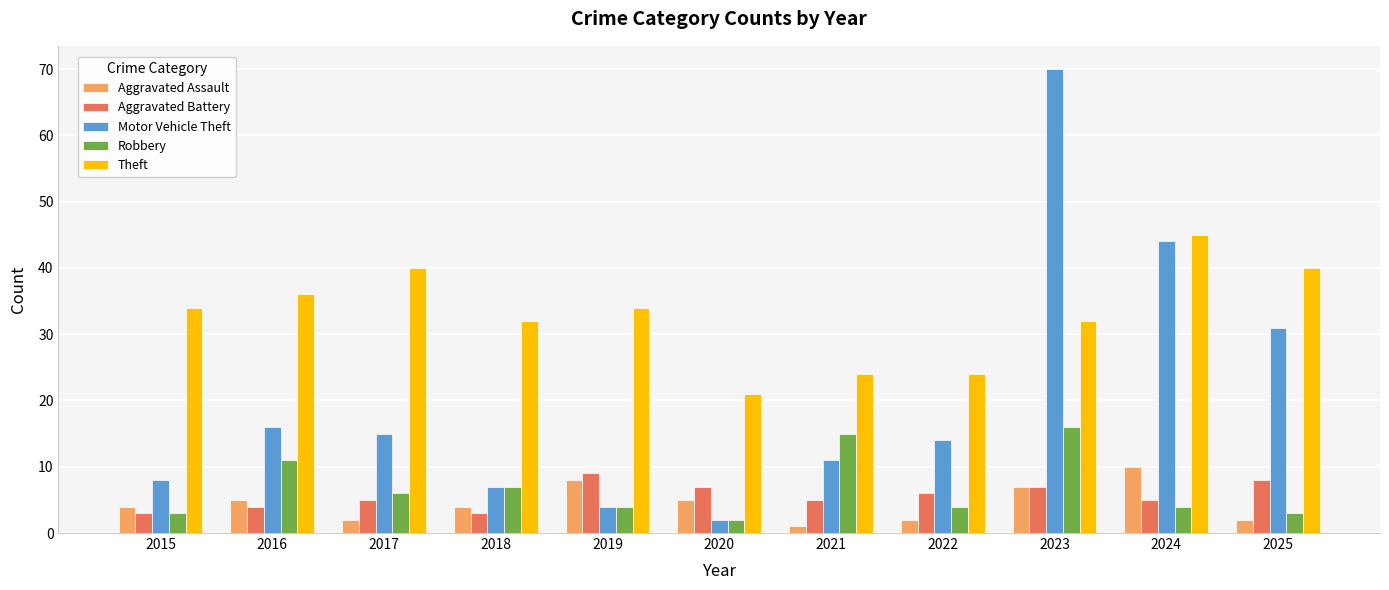

The Aggravated Battery series shows 3 at 2015. True or false?

True